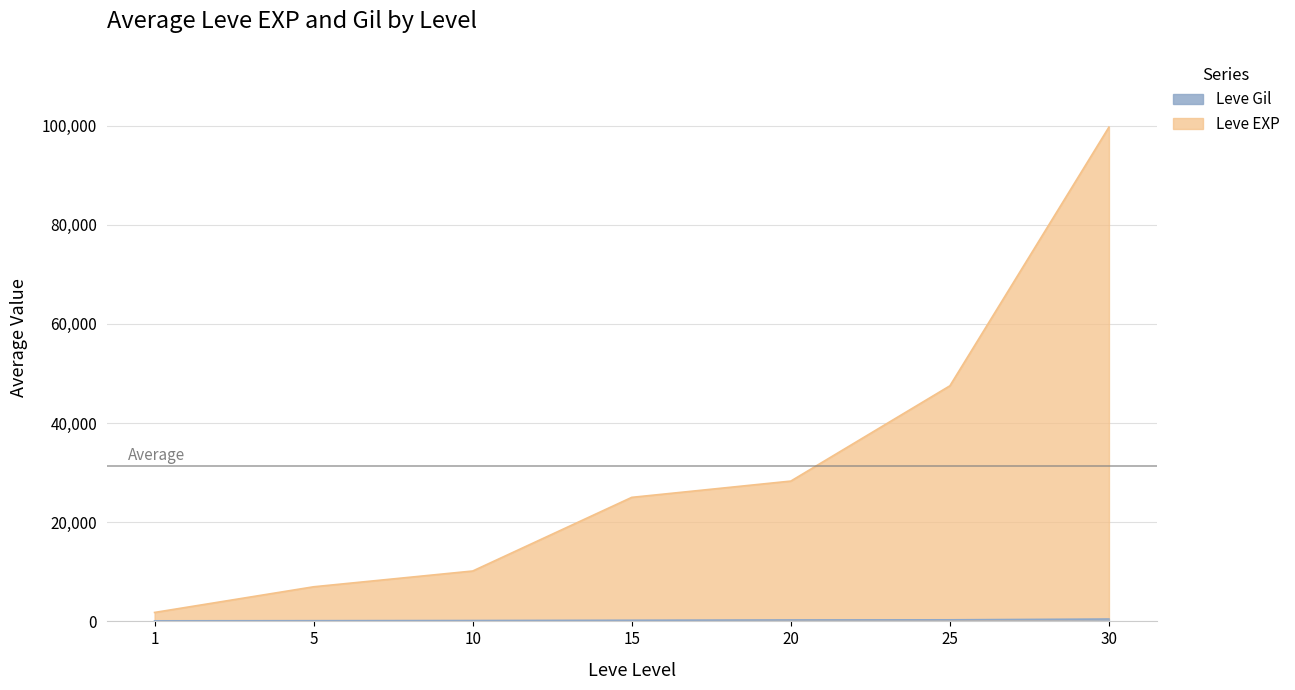

Is the value of Leve EXP at 15 greater than the value of Leve Gil at 15?

Yes